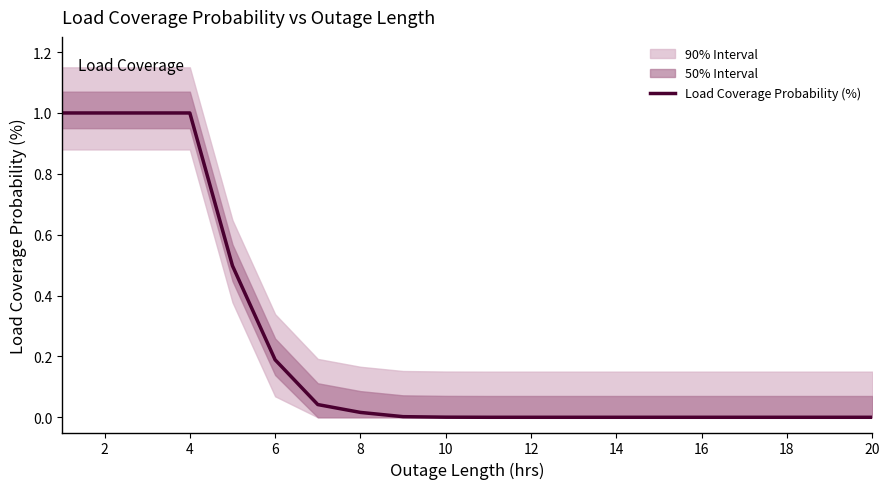

How many data points are above 0?

10